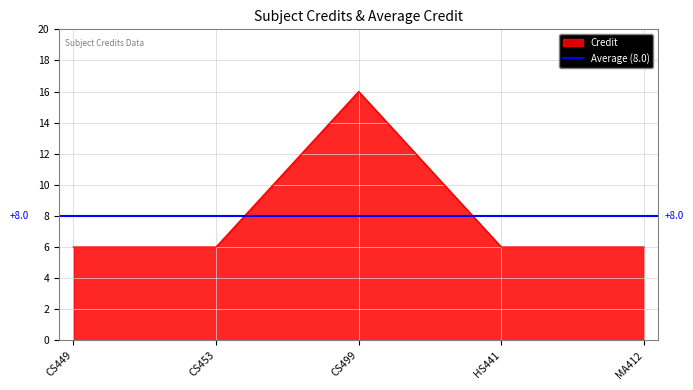

The value of Credit at CS449 is 2. True or false?

False